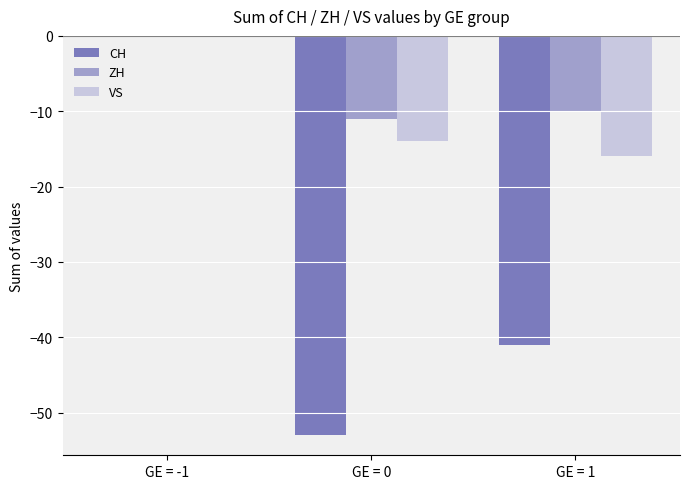

At which label does VS first exceed -14?

GE = -1